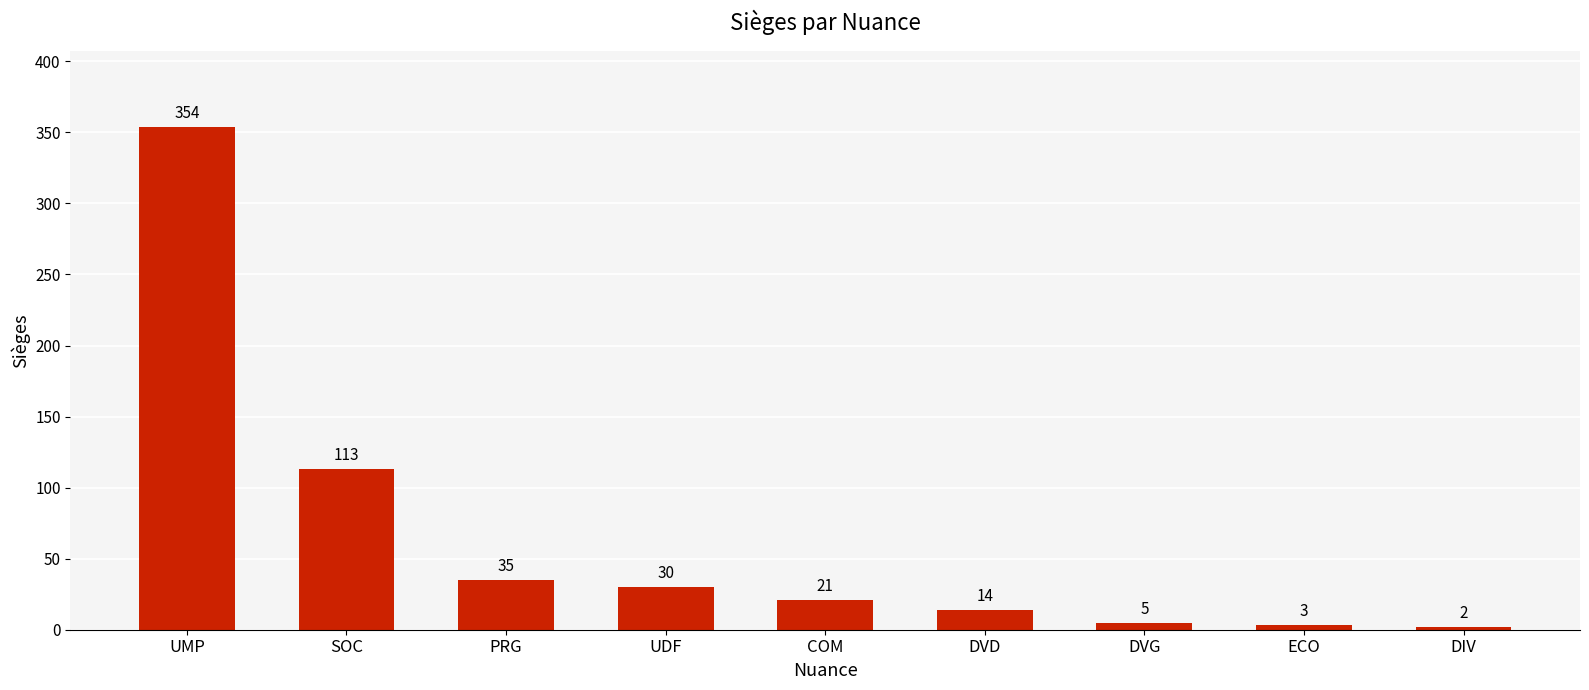

What is the greatest value displayed?

354